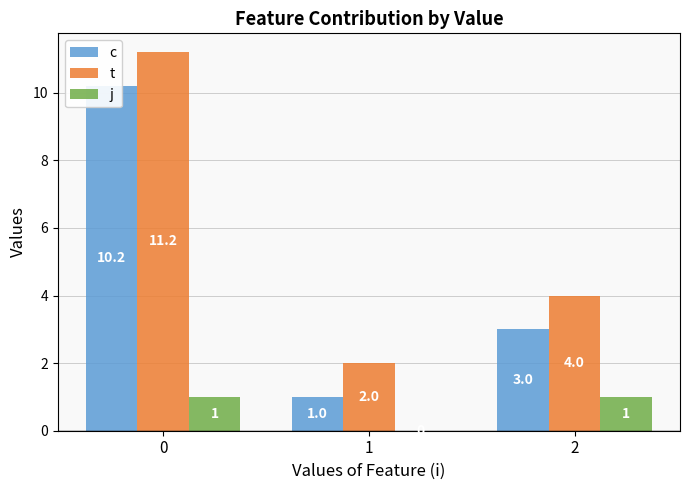

Rank the series by their maximum value, from lowest to highest.

j, c, t